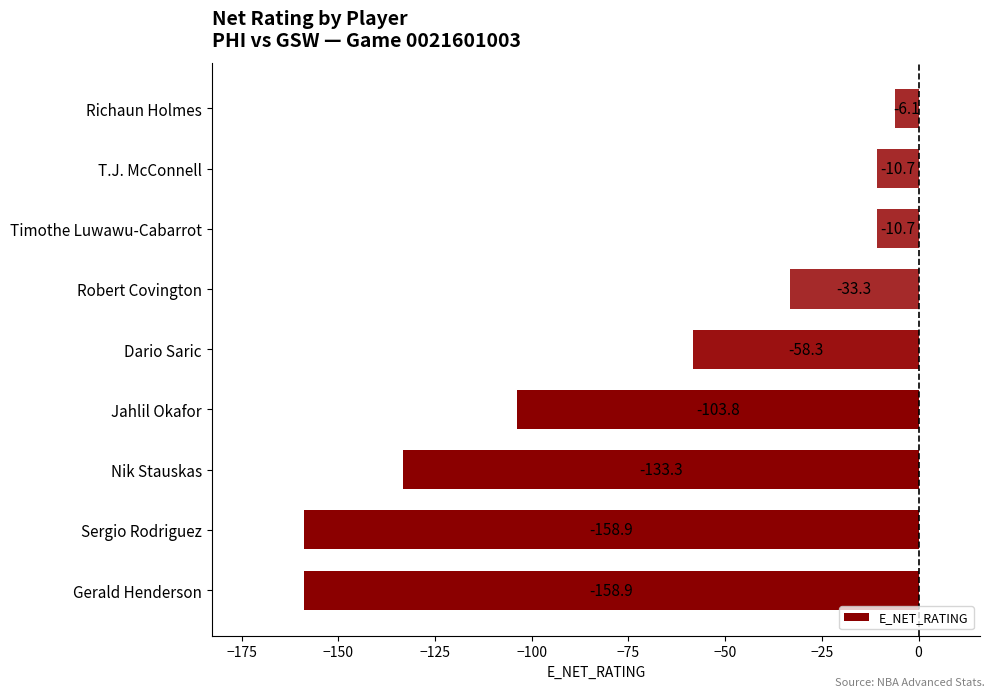

Between Sergio Rodriguez and Dario Saric, which is larger?

Dario Saric